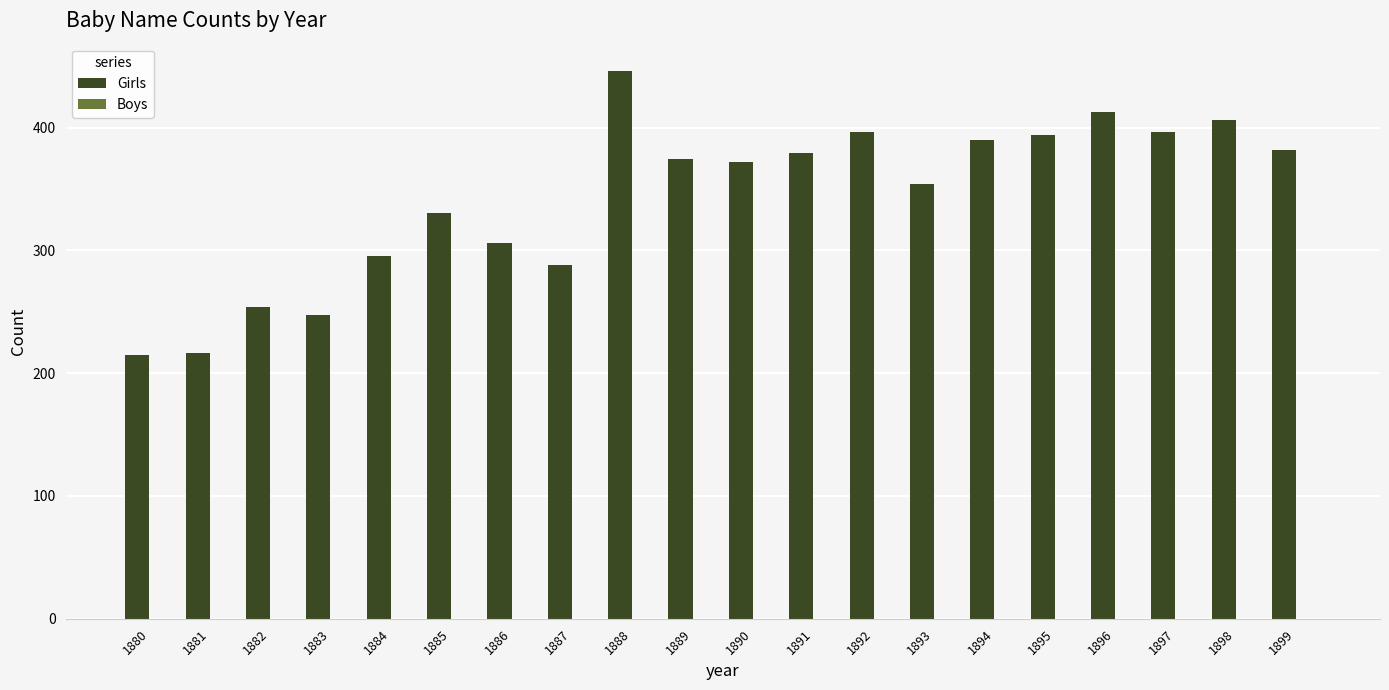

Are the bars grouped side by side (vs. stacked)?

No